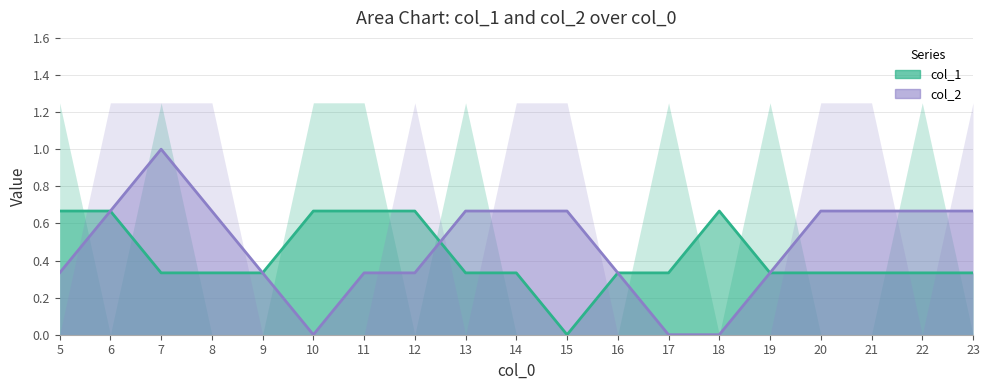

What value does the col_2 series have at 7?

1.0